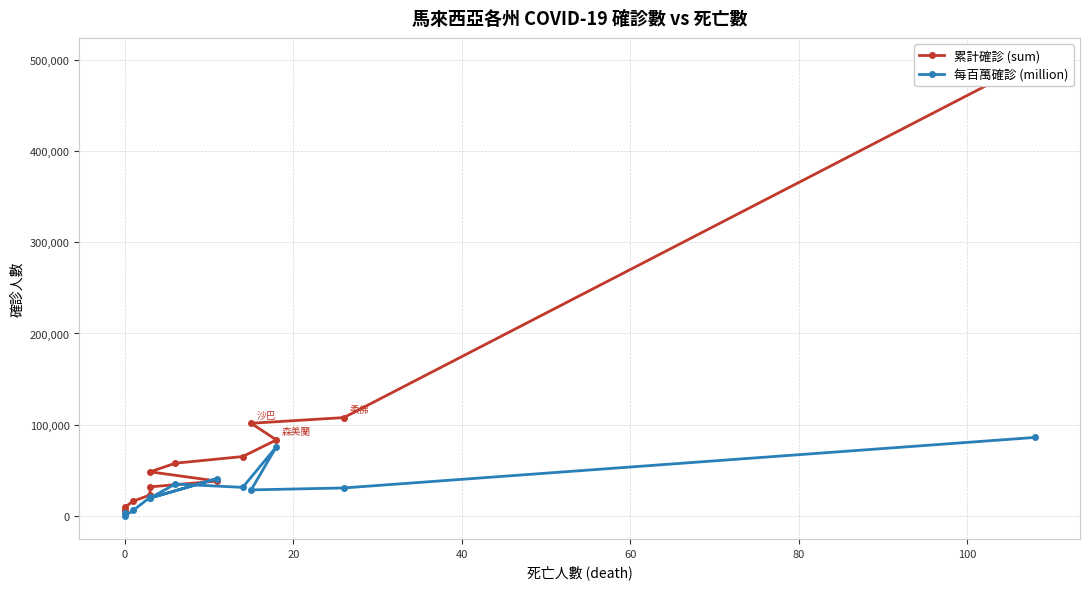

True or false: 每百萬確診 (million) and 累計確診 (sum) cross at least once.

True